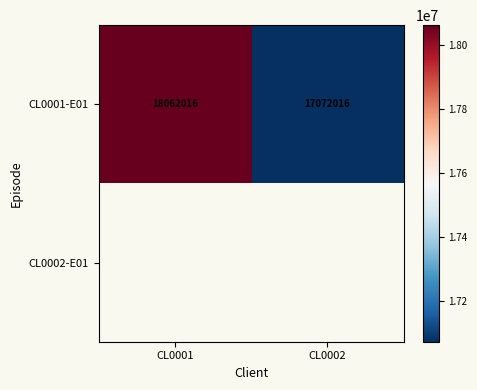

The CL0001-E01 series shows 17072016 at CL0002. True or false?

True